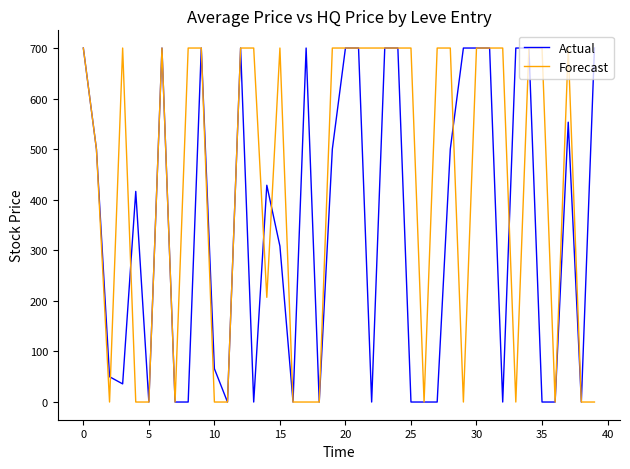

True or false: Forecast and Actual cross at least once.

True